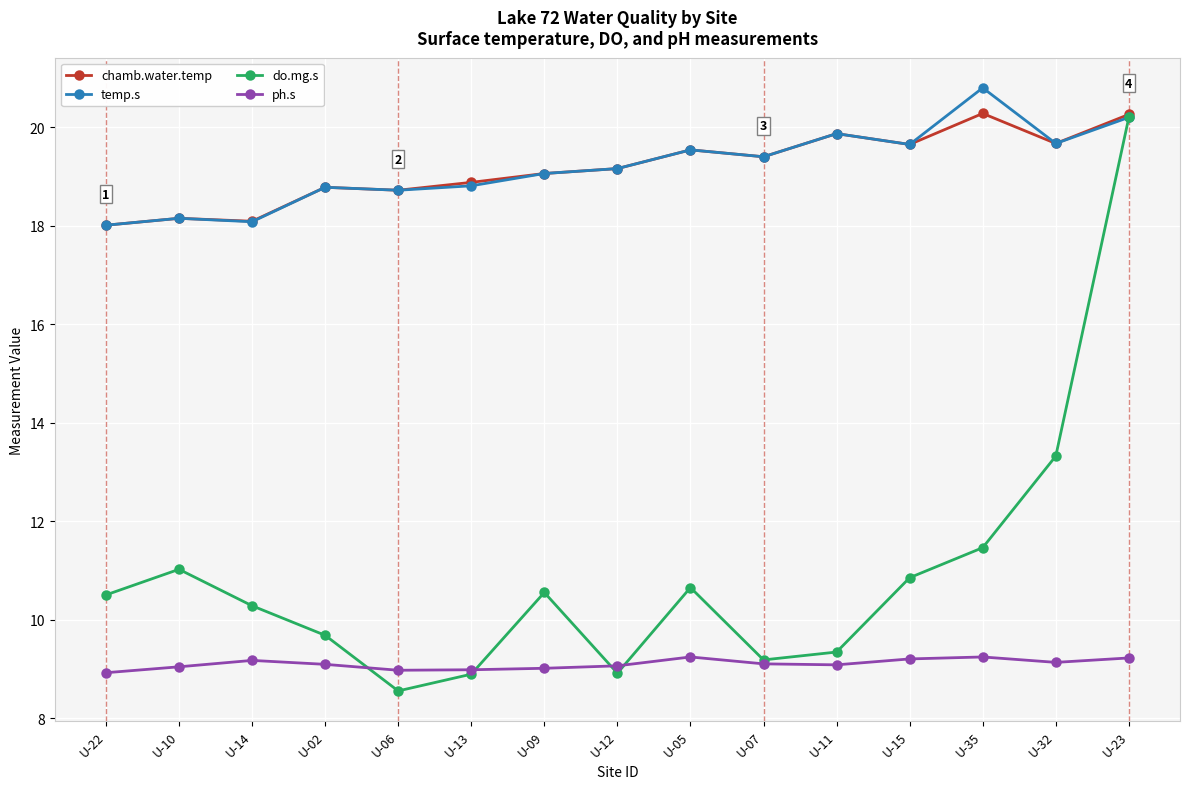

How many values in the do.mg.s series are below 10?

6